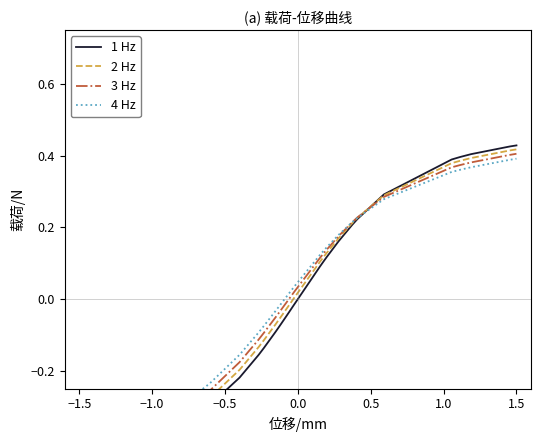

What are all the series names shown in the legend?

1 Hz, 2 Hz, 3 Hz, 4 Hz